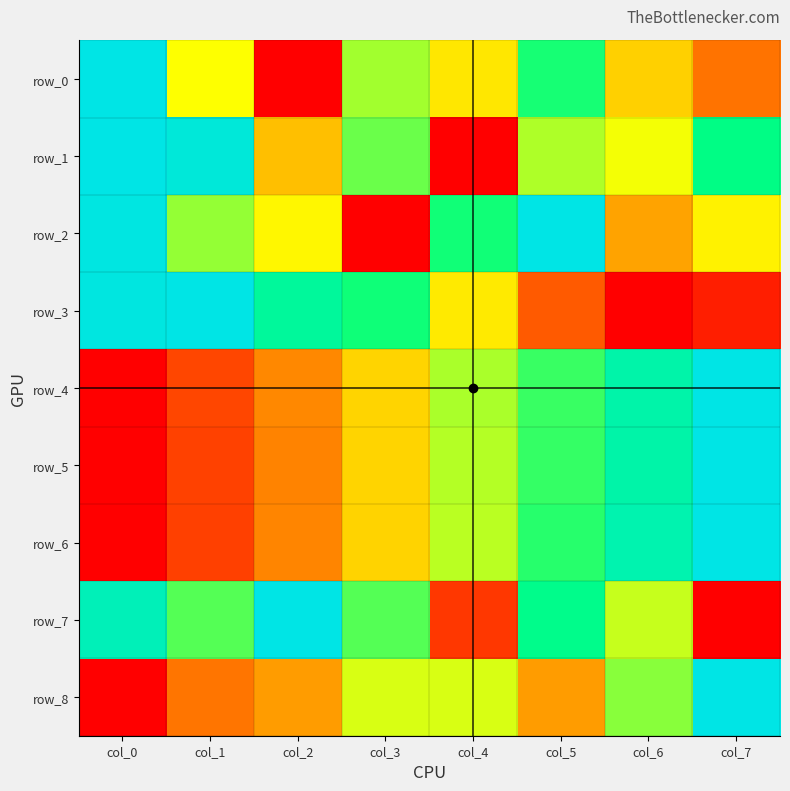

Which series has the largest total across all categories?

row_1